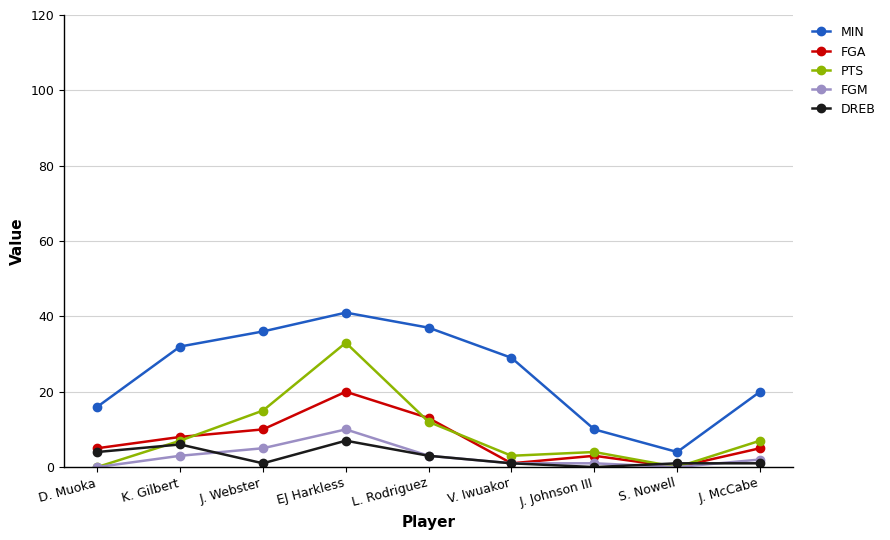

The DREB series shows 4 at J. Johnson III. True or false?

False